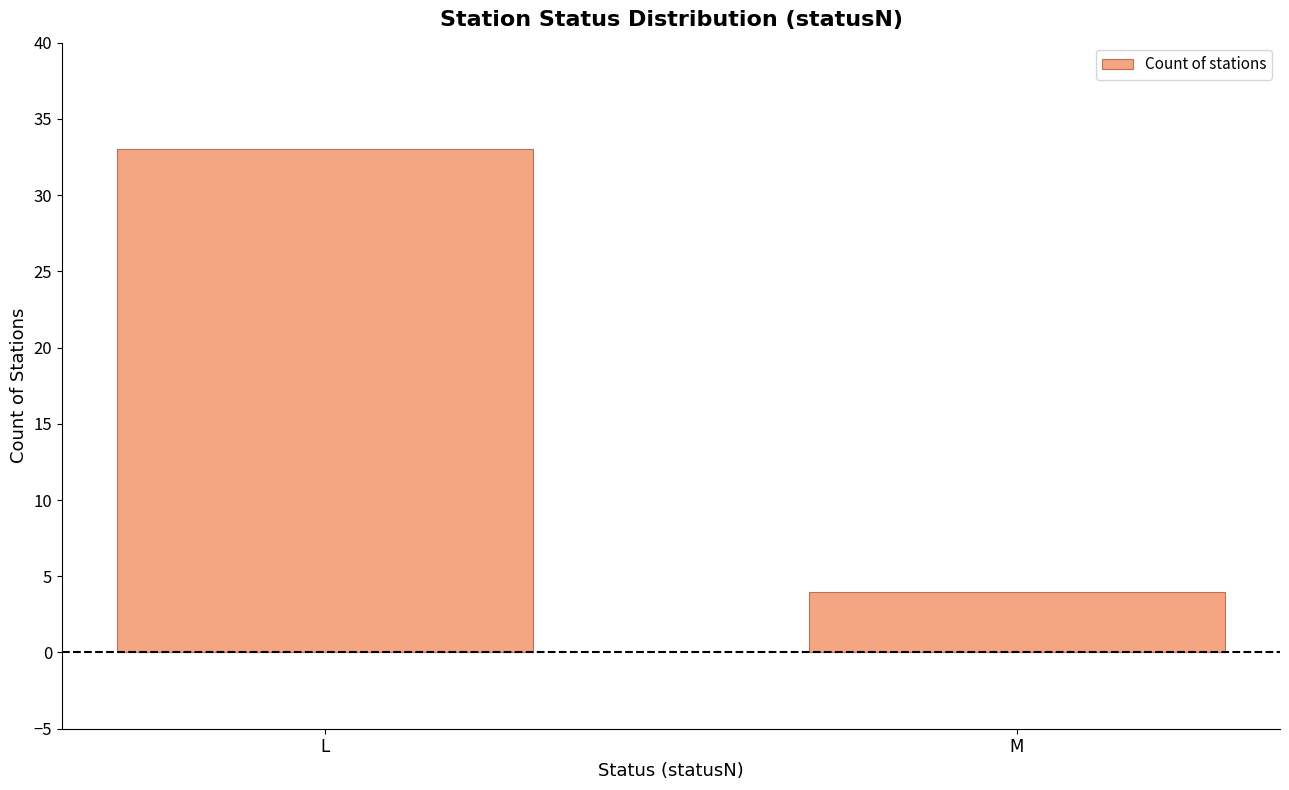

What is the difference between the values at L and M?

29